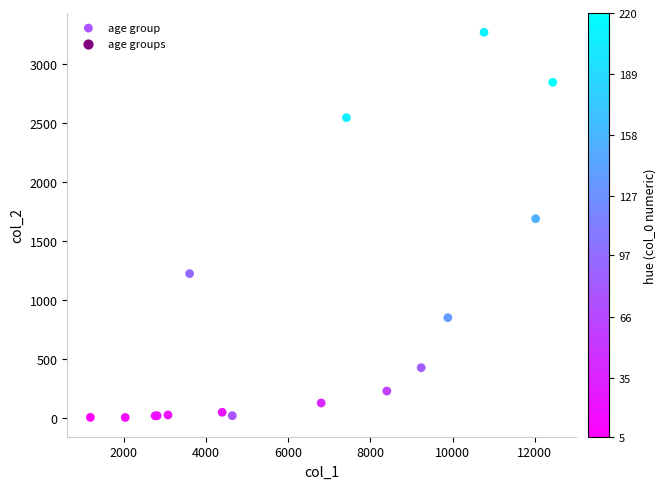

What Y value in the scatter plot is closest to 1638?

1690